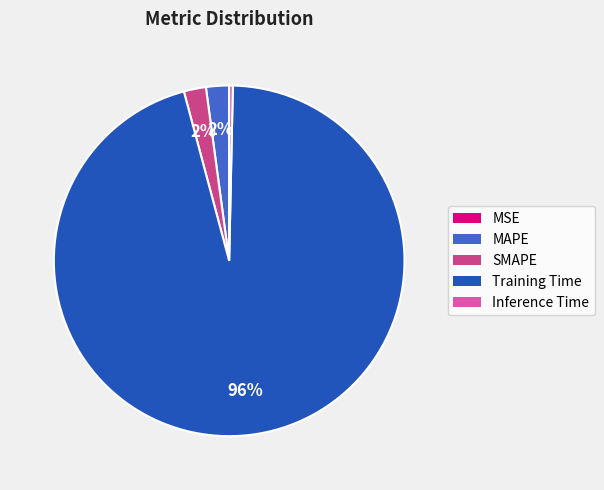

Is there any slice that represents more than half of the pie?

Yes